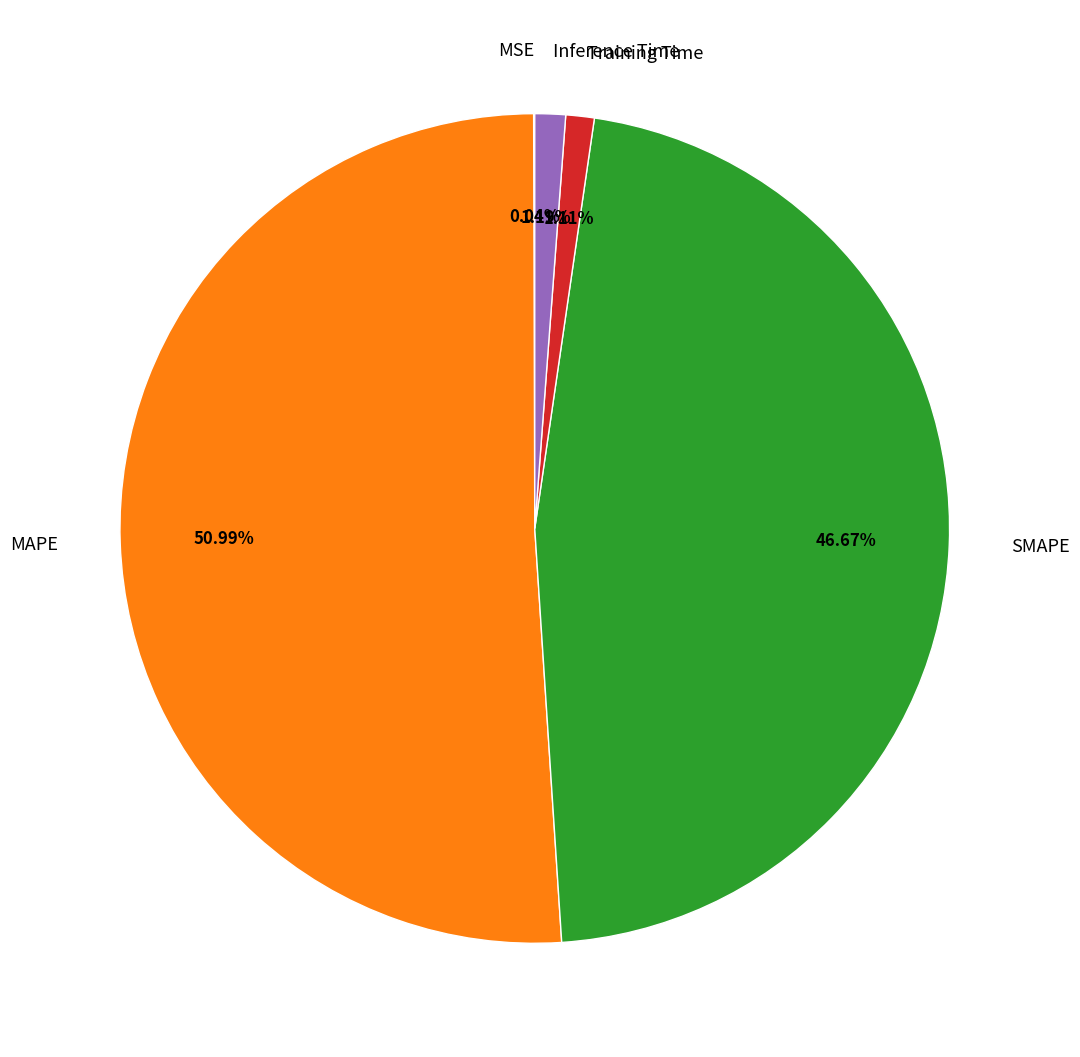

True or false: Inference Time accounts for 13% of the total.

False